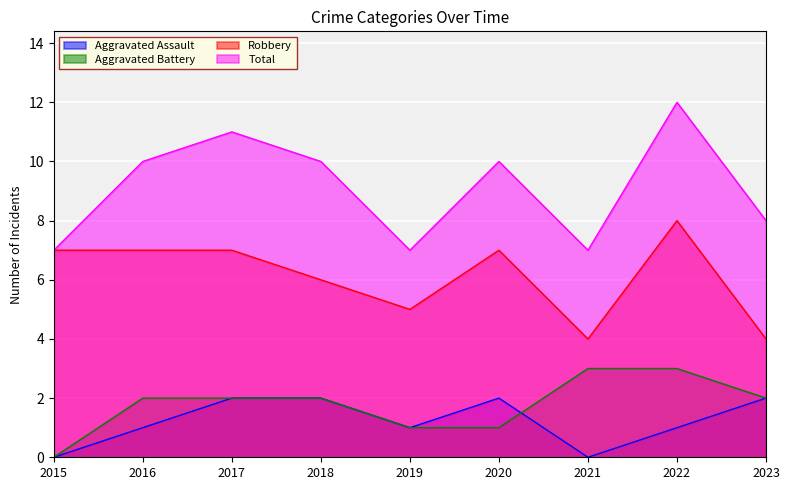

True or false: Aggravated Battery and Robbery cross at least once.

False